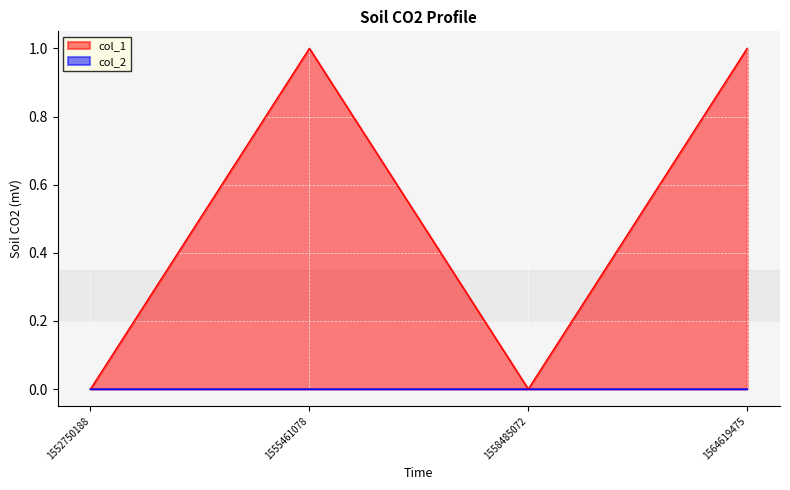

The value of col_1 at 1552750188 is 0. True or false?

True